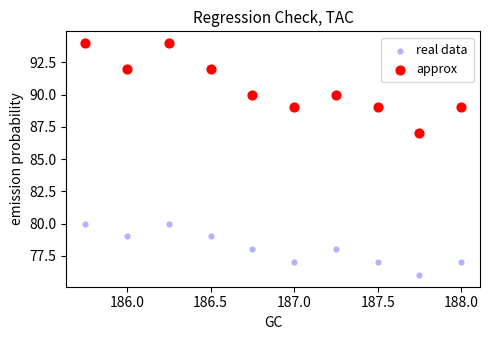

Which series has the widest spread of Y values?

approx